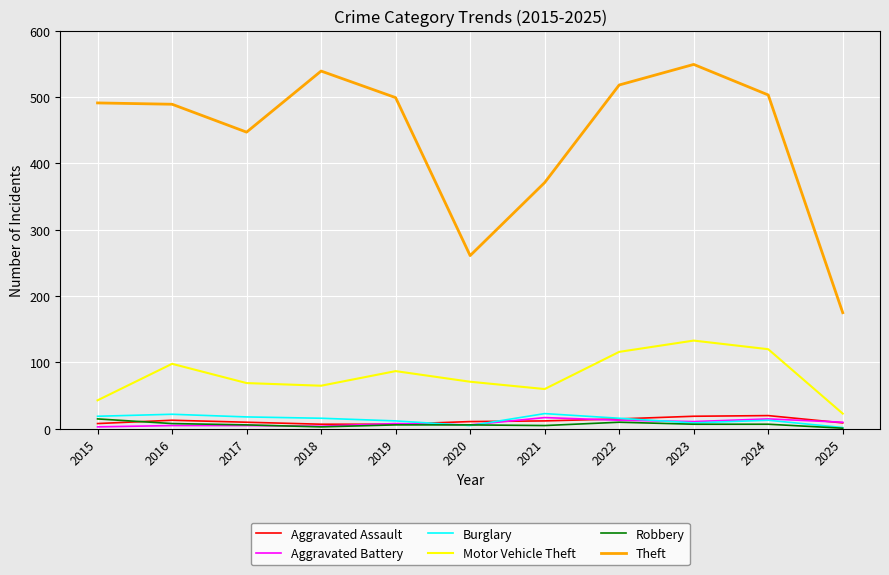

True or false: Aggravated Battery has a value of 10 at 2025.

True